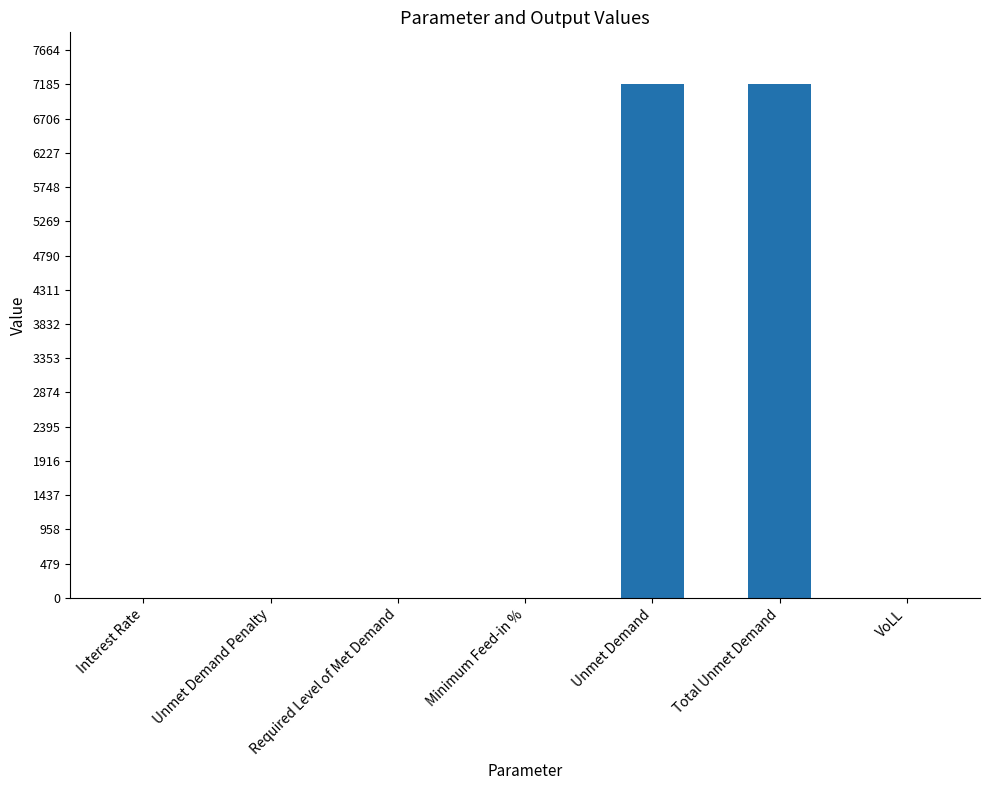

What is the sum of the values at Total Unmet Demand and Unmet Demand Penalty?

7193.7